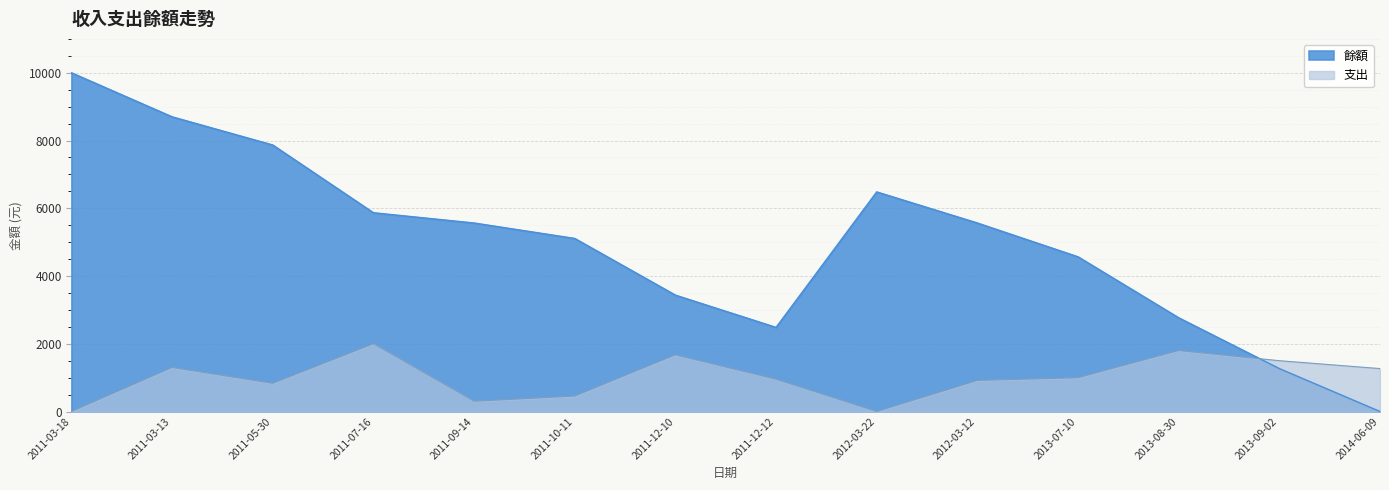

How many lines are shown in the chart?

2